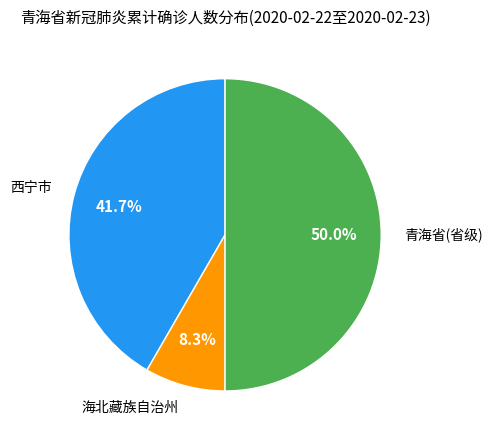

The 青海省(省级) slice represents 50% of the pie. True or false?

True